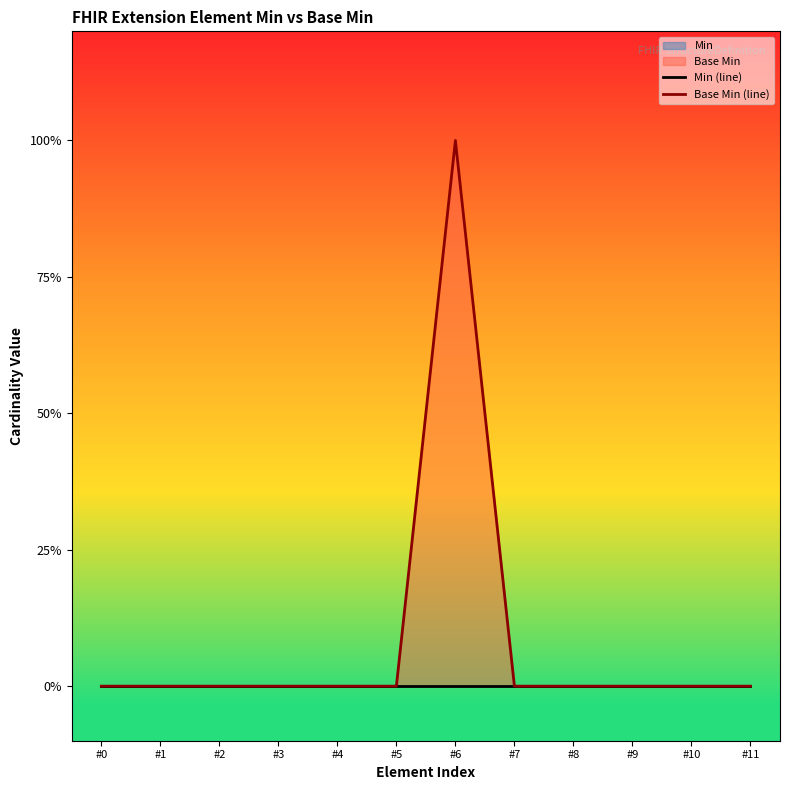

Reading left to right, what are all the values shown in this chart?

Min (line): 0	0	0	0	0	0	0	0	0	0	0	0
Base Min (line): 0	0	0	0	0	0	1	0	0	0	0	0